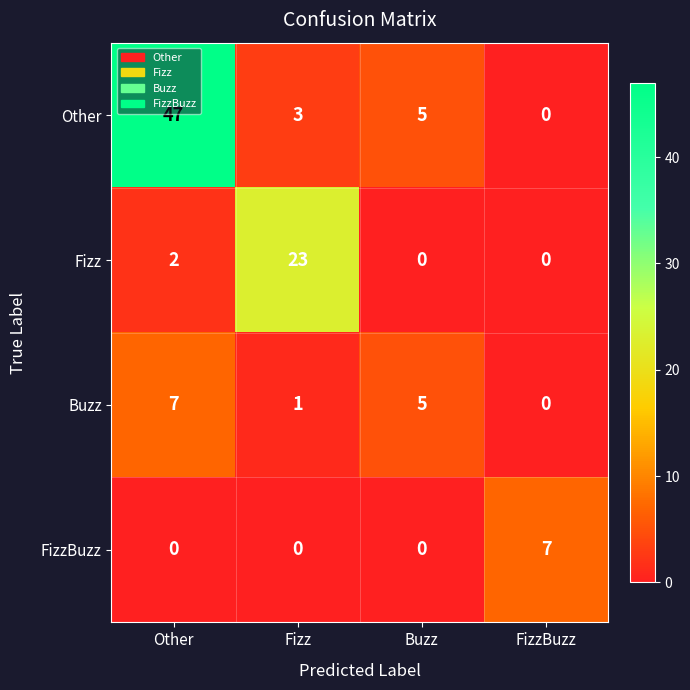

Reading right to left, extract all data points from this chart.

Other: FizzBuzz=0	Buzz=5	Fizz=3	Other=47
Fizz: FizzBuzz=0	Buzz=0	Fizz=23	Other=2
Buzz: FizzBuzz=0	Buzz=5	Fizz=1	Other=7
FizzBuzz: FizzBuzz=7	Buzz=0	Fizz=0	Other=0